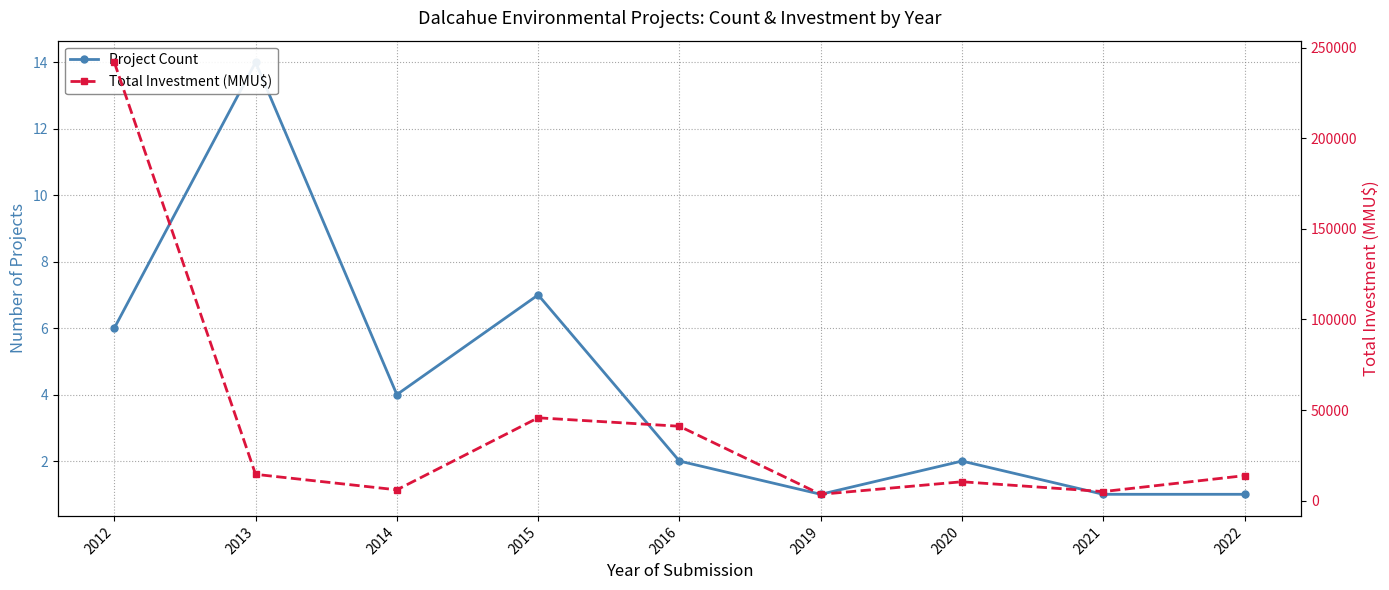

What is the sum of the Total Investment (MMU$) values at 2014 and 2015?

51679